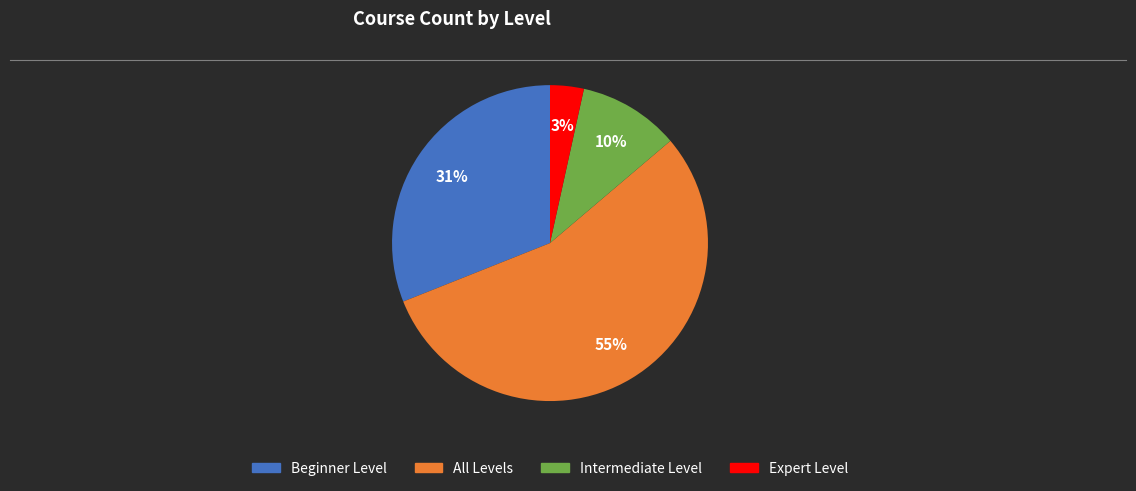

To the nearest percent, what is the difference between the Intermediate Level and Expert Level slice percentages?

7%